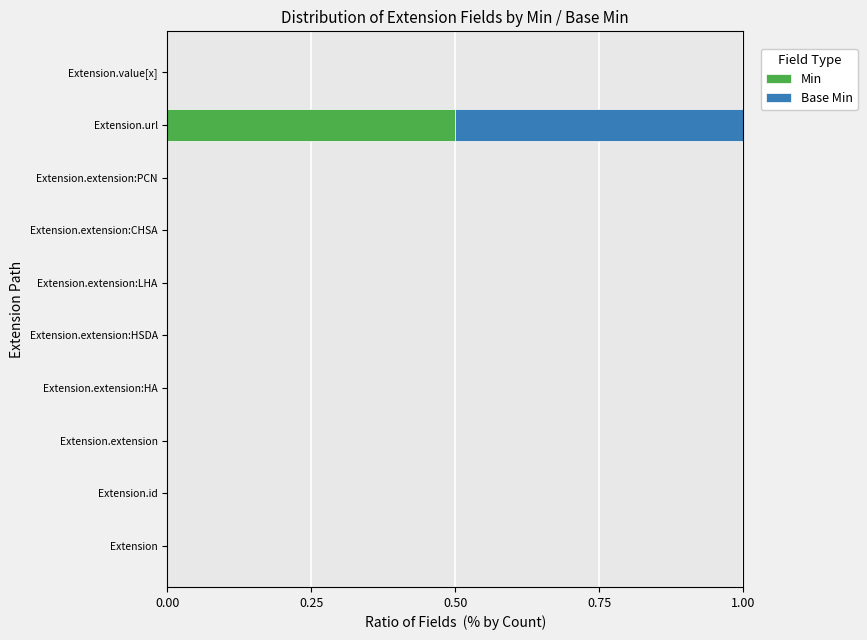

What is the approximate value of Min at Extension.url?

0.5